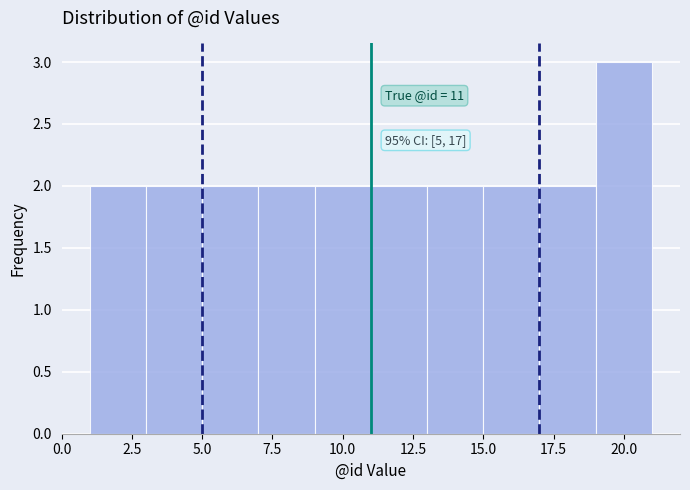

Over which range of the x-axis is the bar tallest?

19 to 21